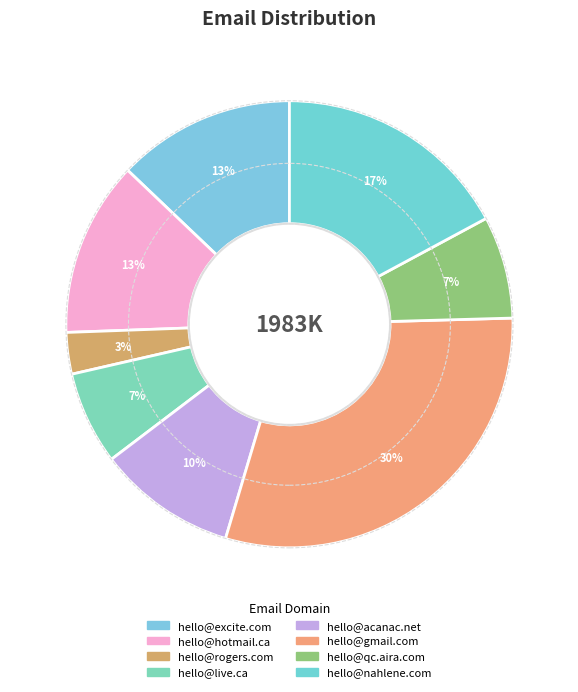

Is there any slice that represents more than half of the pie?

No